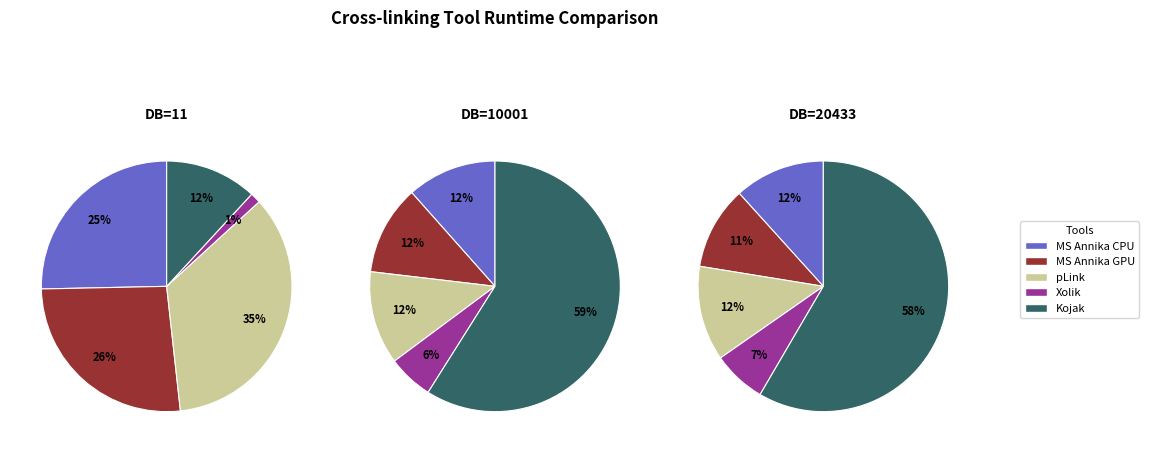

Which series has the largest range (max minus min)?

Kojak